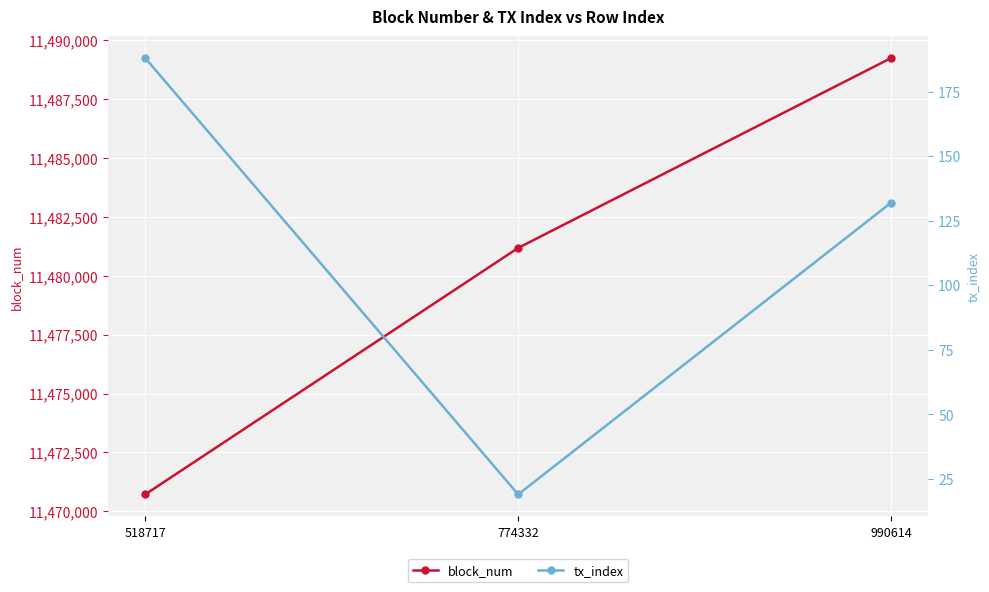

Where does the block_num series first go above 11481174?

990614